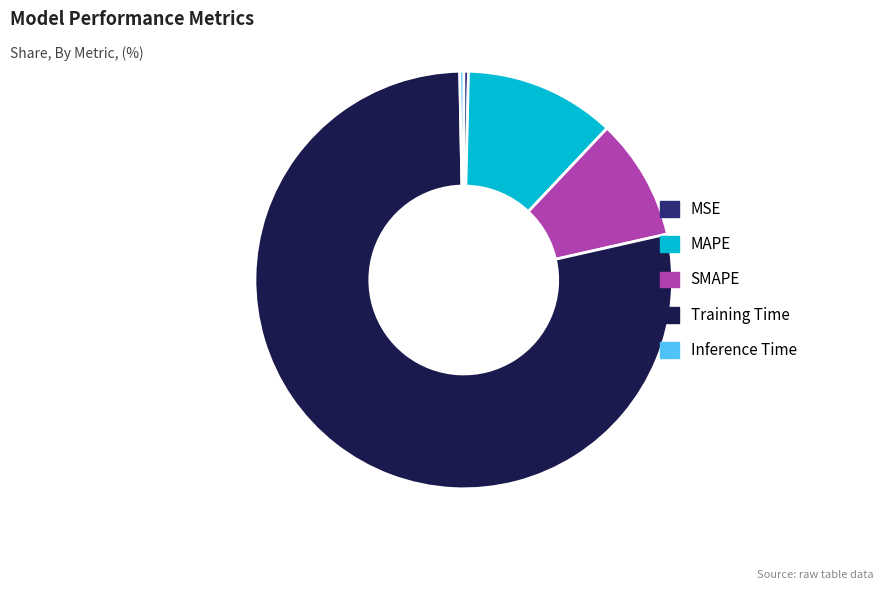

True or false: Training Time accounts for 78% of the total.

True